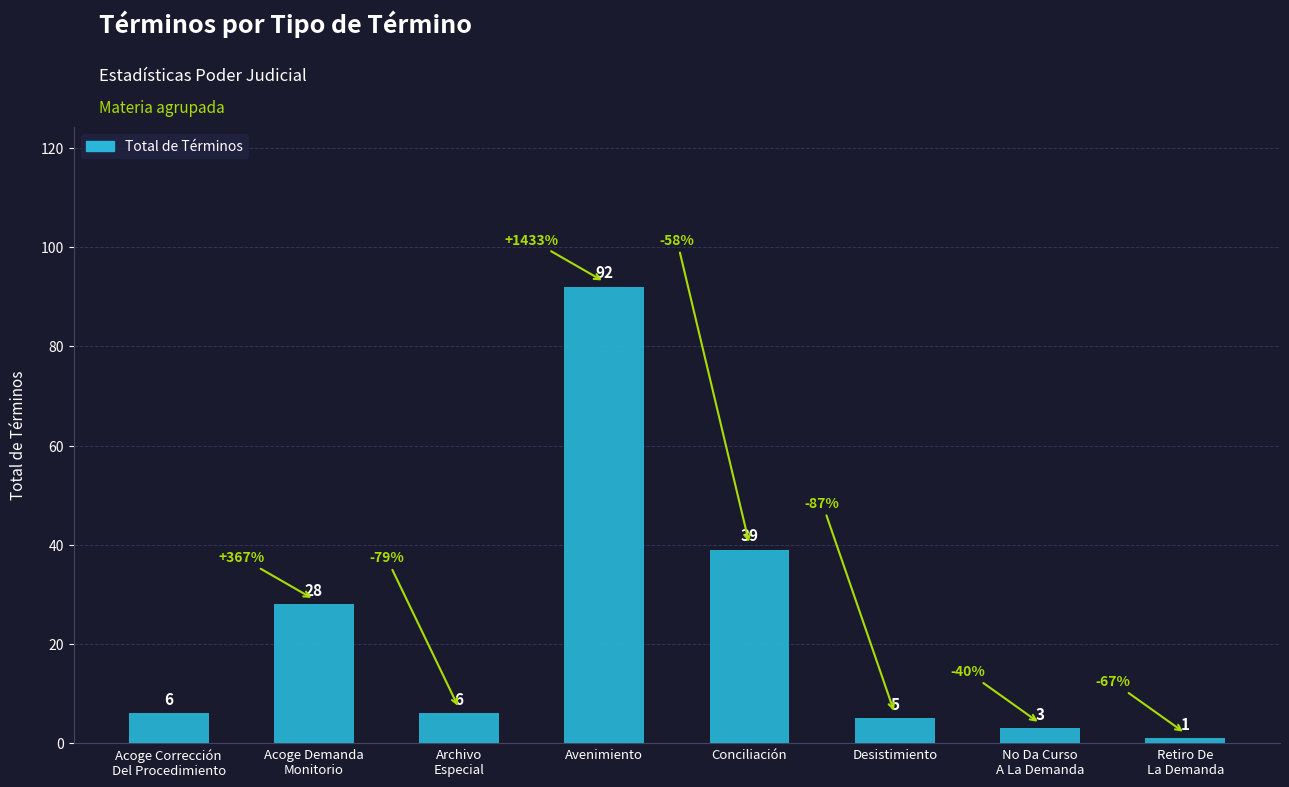

Between No Da Curso
A La Demanda and Acoge Demanda
Monitorio, which is larger?

Acoge Demanda
Monitorio